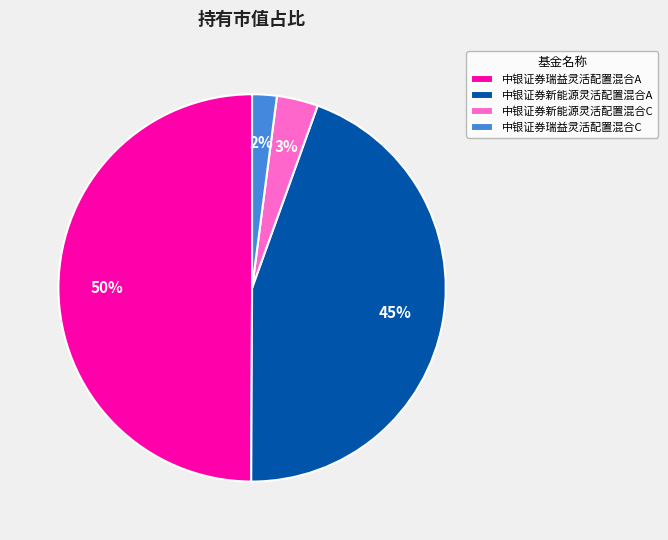

Is the sum of 中银证券新能源灵活配置混合C and 中银证券新能源灵活配置混合A greater than half?

No